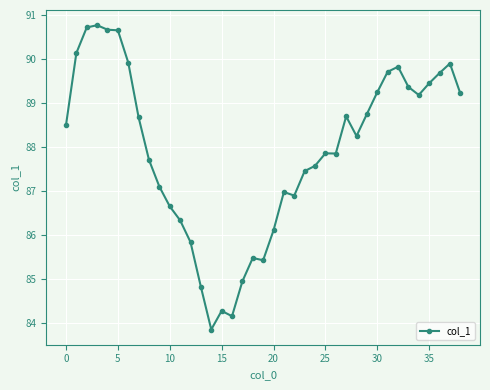

What is the difference between the maximum and minimum values?

6.9